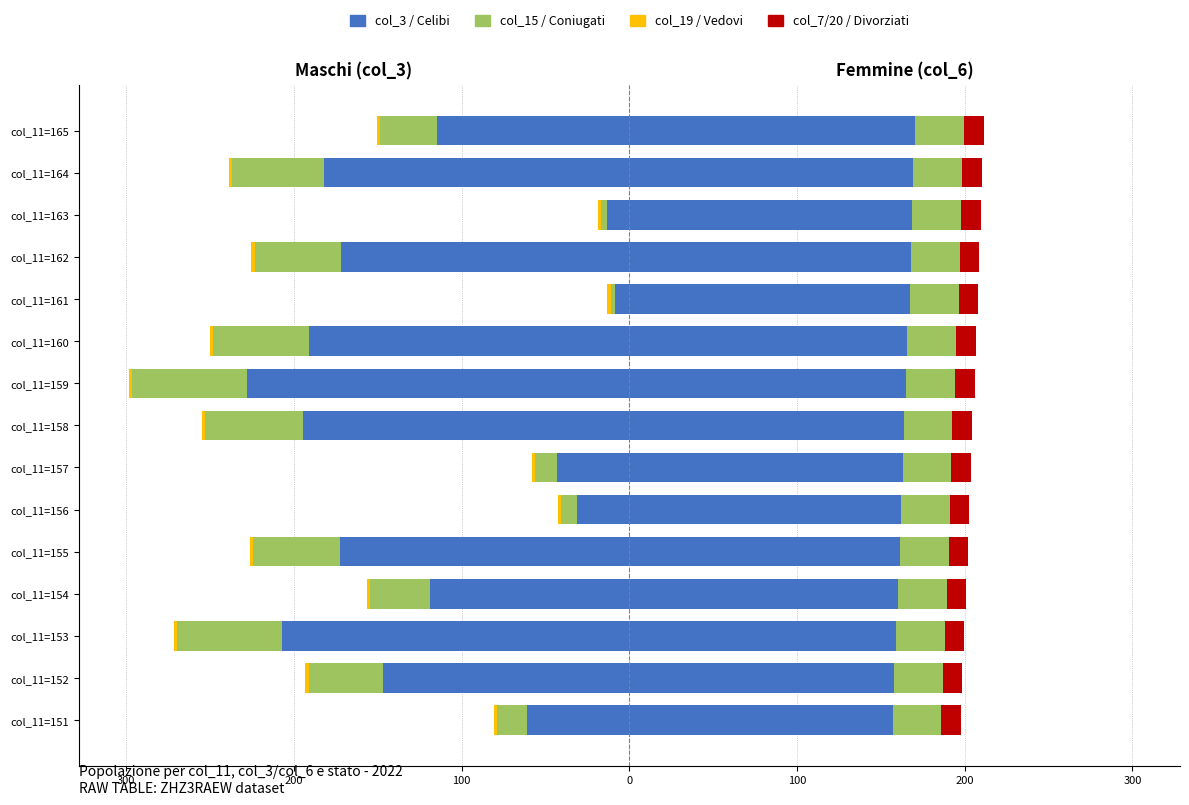

Which series has the largest range (max minus min)?

col_3